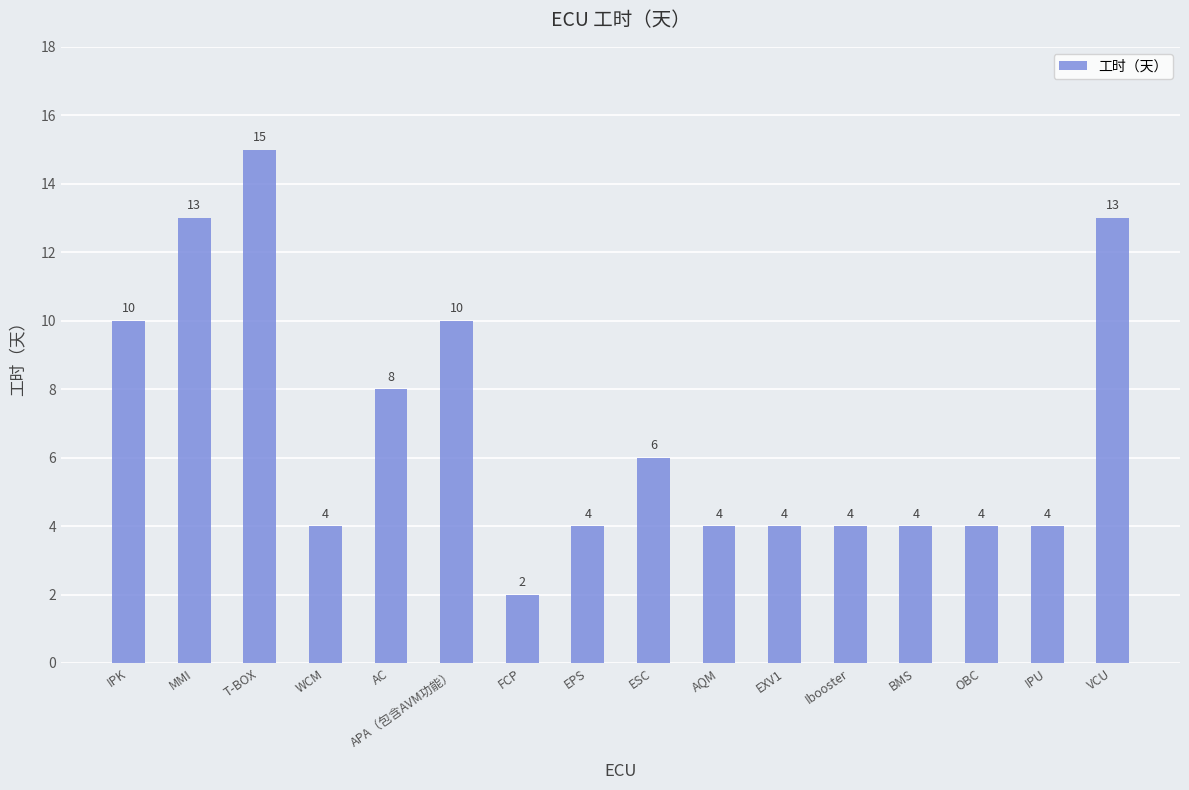

Does the chart contain stacked bars?

No